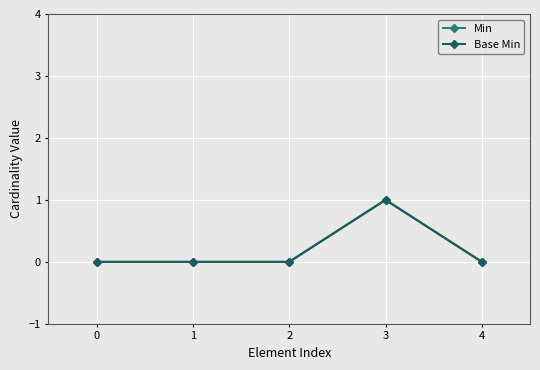

Where is the first local maximum for Base Min?

3